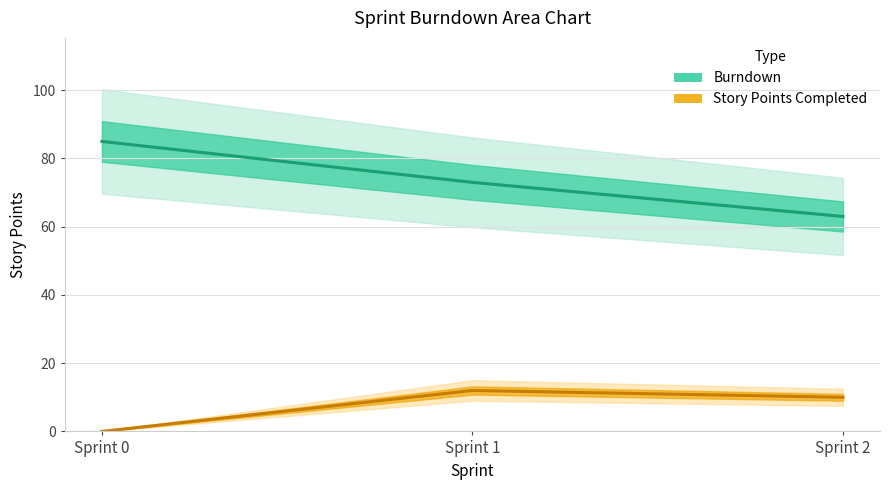

The value of Burndown at Sprint 2 is 109. True or false?

False